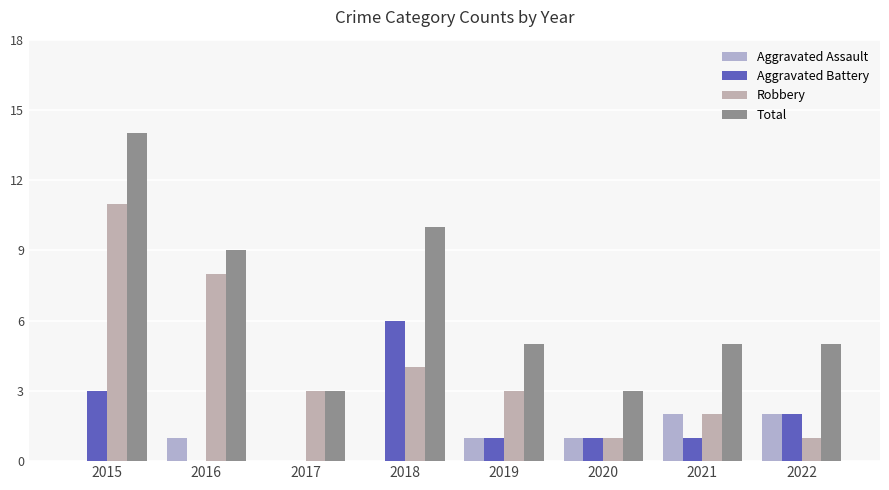

What is the difference between the Aggravated Battery values at 2018 and 2019?

5